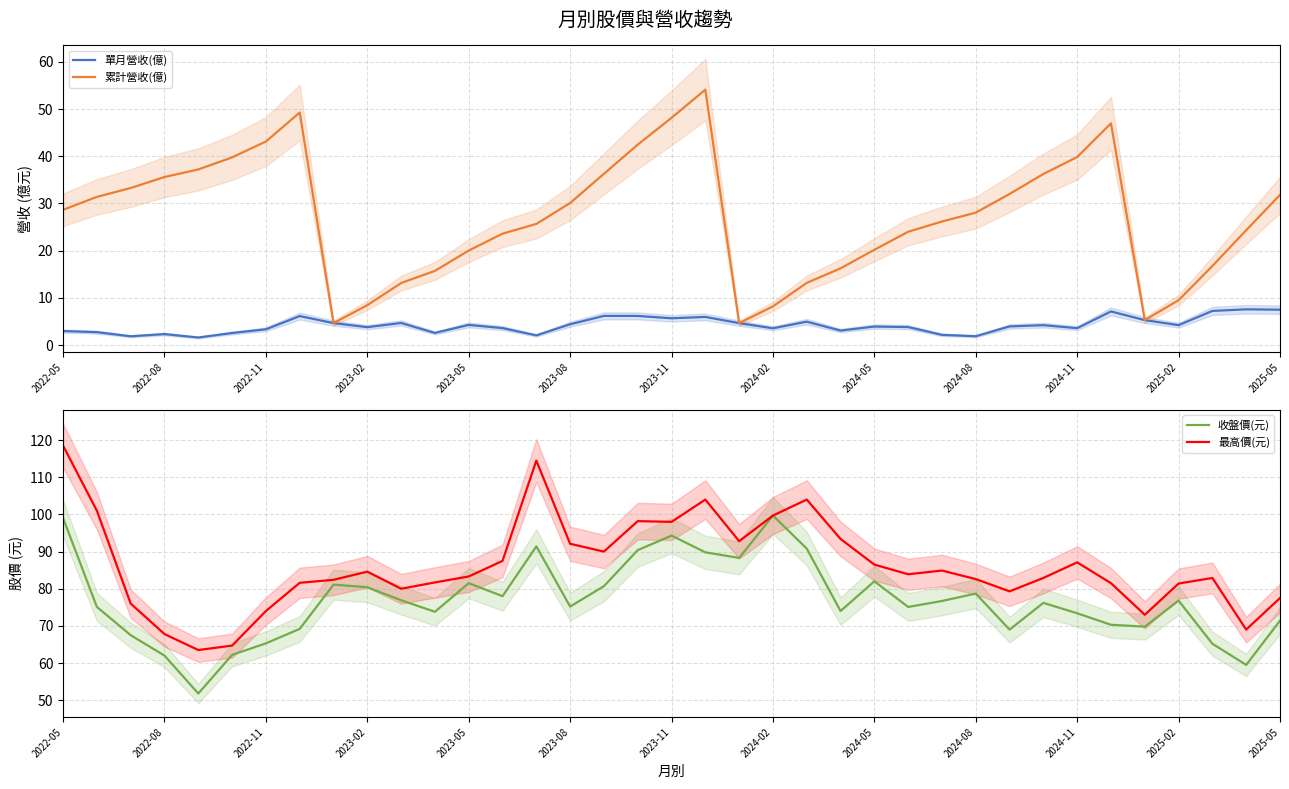

True or false: 收盤價(元) has a value of 148.9 at 2022-05.

False